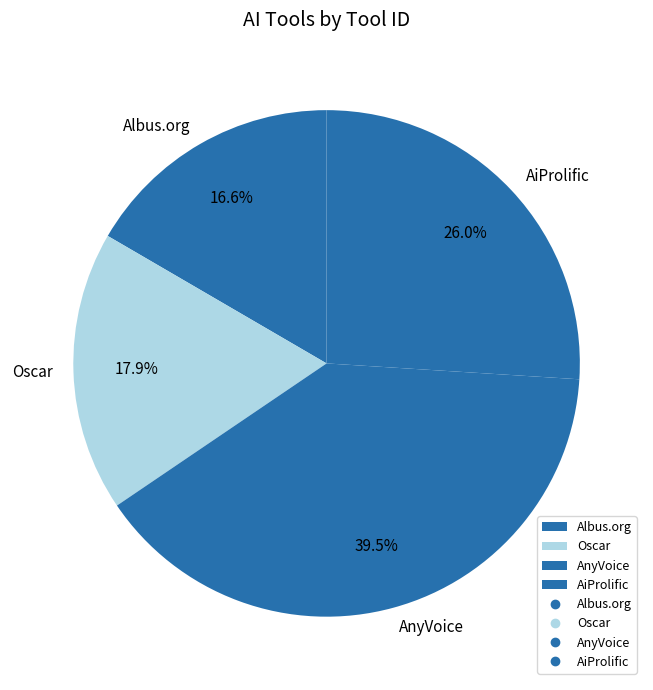

Does Oscar account for over 50% of the chart?

No